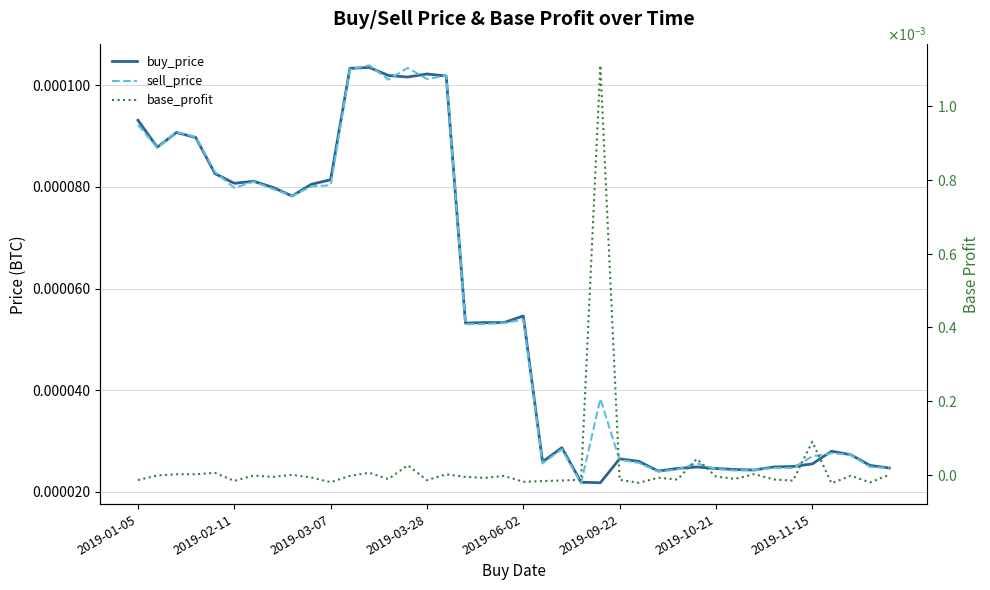

Which series has the largest range (max minus min)?

base_profit